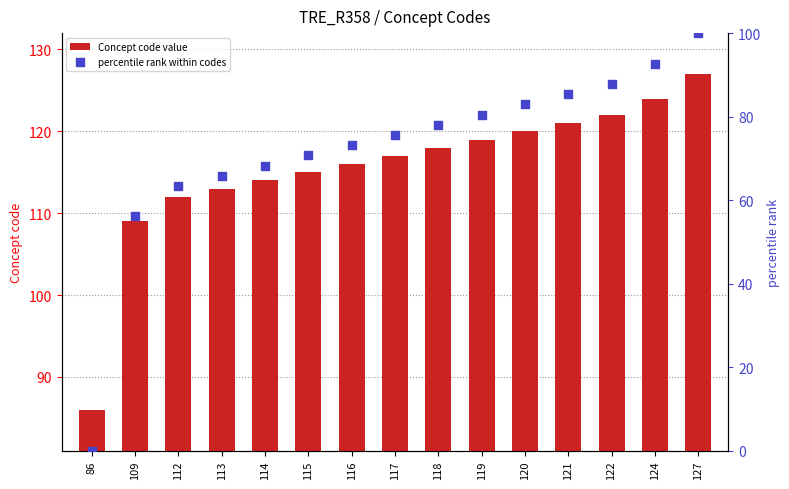

At how many categories does at least one series exceed 60?

15